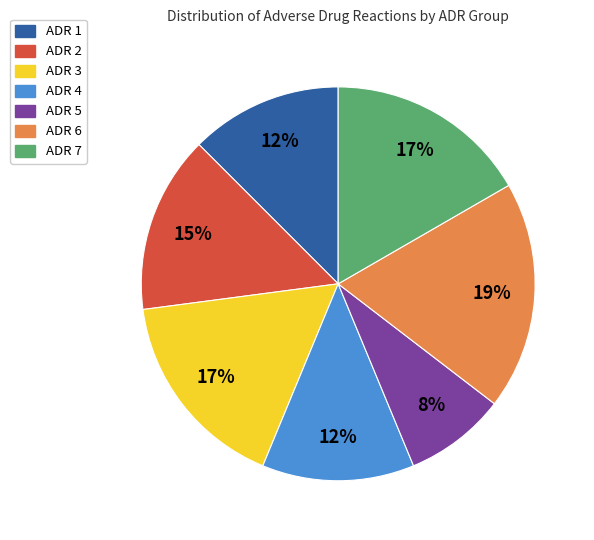

What percentage is the ADR 2 slice, to the nearest percent?

15%